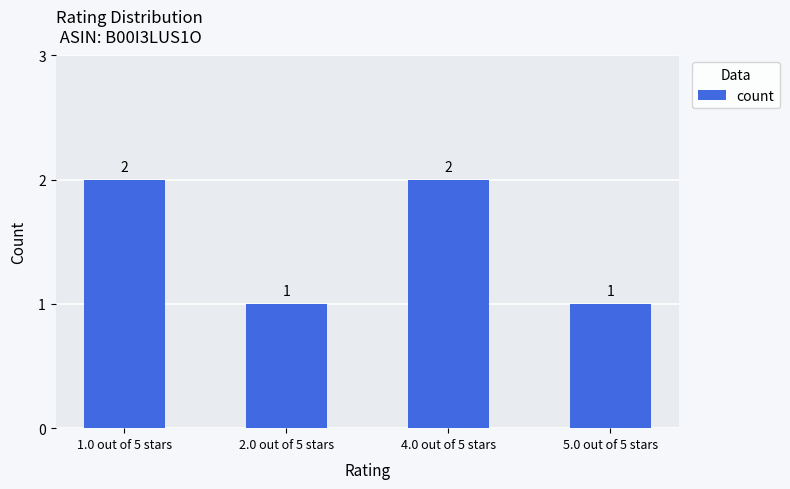

What is the label of the 2nd bar from the left?

2.0 out of 5 stars